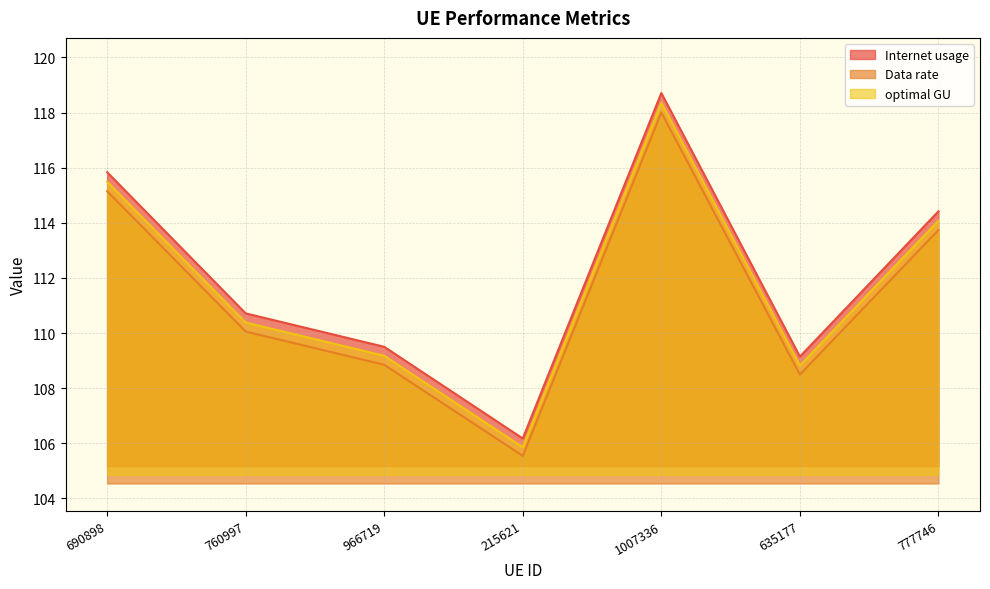

True or false: optimal GU and Data rate intersect in this chart.

False